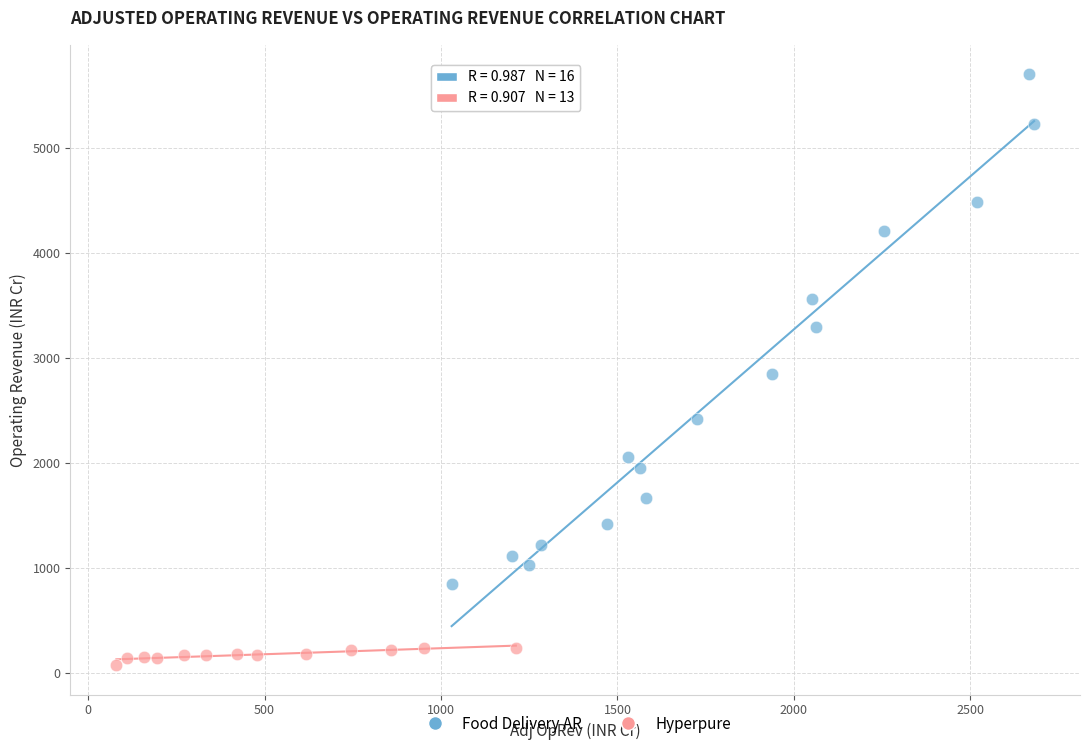

Which series reaches the minimum Y coordinate?

Hyperpure